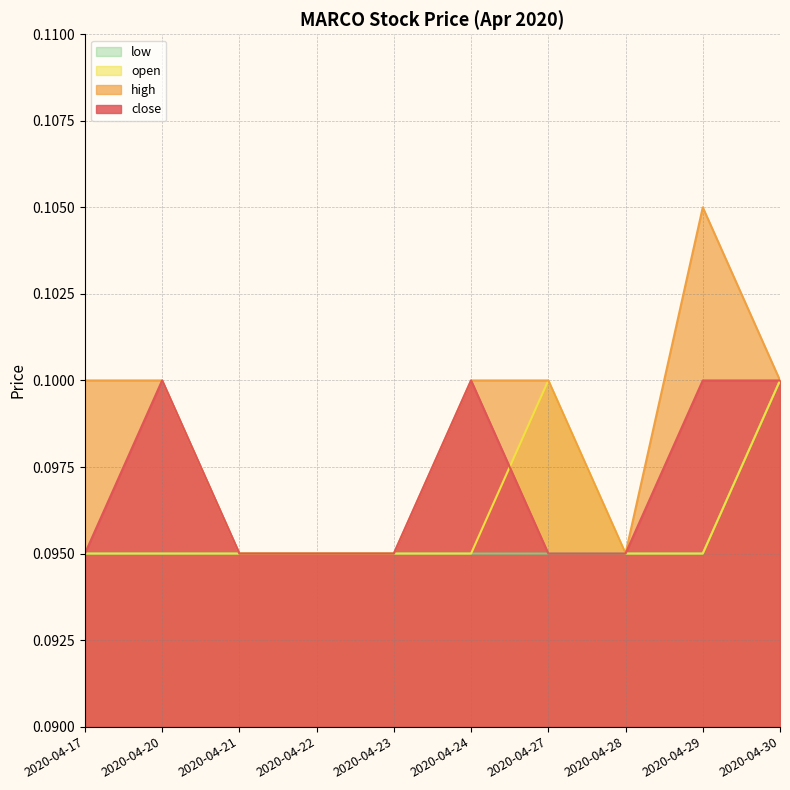

Between 2020-04-21 and 2020-04-24, which series saw the biggest shift?

close